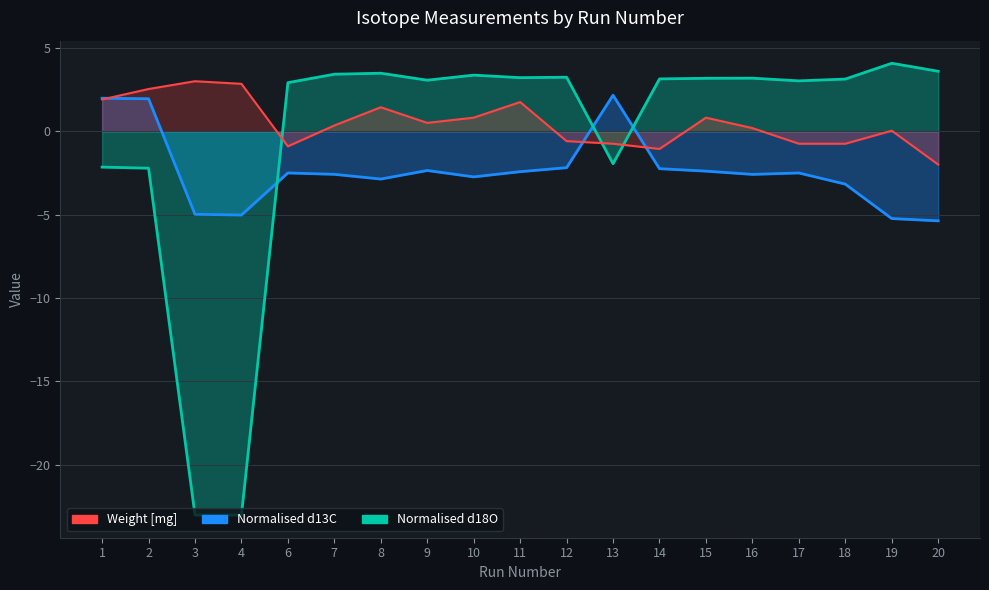

Reading left to right, list all the values displayed in this chart.

Normalised d13C: 1=2.0	2=1.9	3=-5.0	4=-5.0	6=-2.5	7=-2.6	8=-2.9	9=-2.4	10=-2.7	11=-2.4	12=-2.2	13=2.2	14=-2.2	15=-2.4	16=-2.6	17=-2.5	18=-3.2	19=-5.2	20=-5.4
Normalised d18O: 1=-2.2	2=-2.2	3=-23.0	4=-23.0	6=2.9	7=3.4	8=3.5	9=3.1	10=3.4	11=3.2	12=3.2	13=-2.0	14=3.1	15=3.2	16=3.2	17=3.0	18=3.1	19=4.1	20=3.6
Weight mg: 1=1.9	2=2.5	3=3.0	4=2.8	6=-0.9	7=0.3	8=1.4	9=0.5	10=0.8	11=1.7	12=-0.6	13=-0.8	14=-1.1	15=0.8	16=0.2	17=-0.8	18=-0.8	19=0.0	20=-2.0